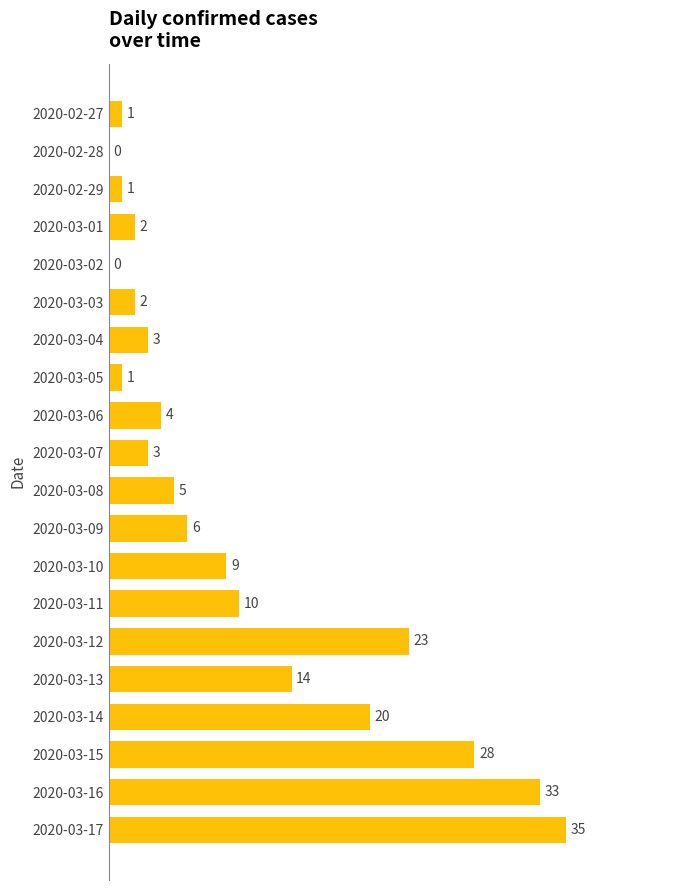

At which category does the chart reach its peak across all series?

2020-03-17